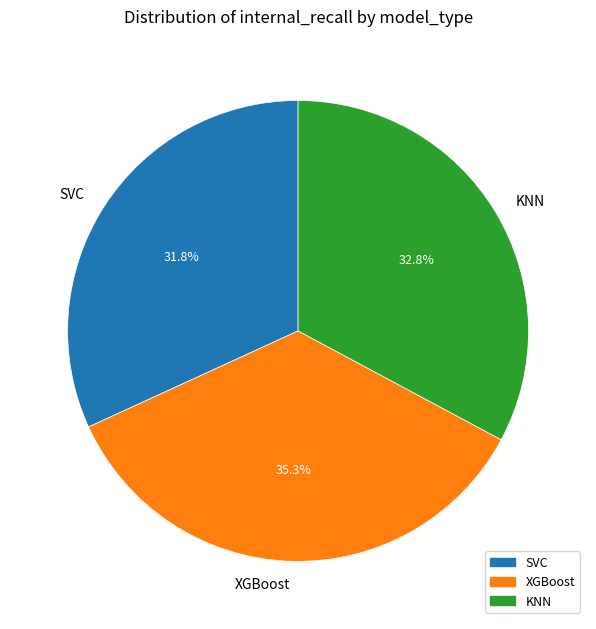

How many segments does this pie chart have?

3